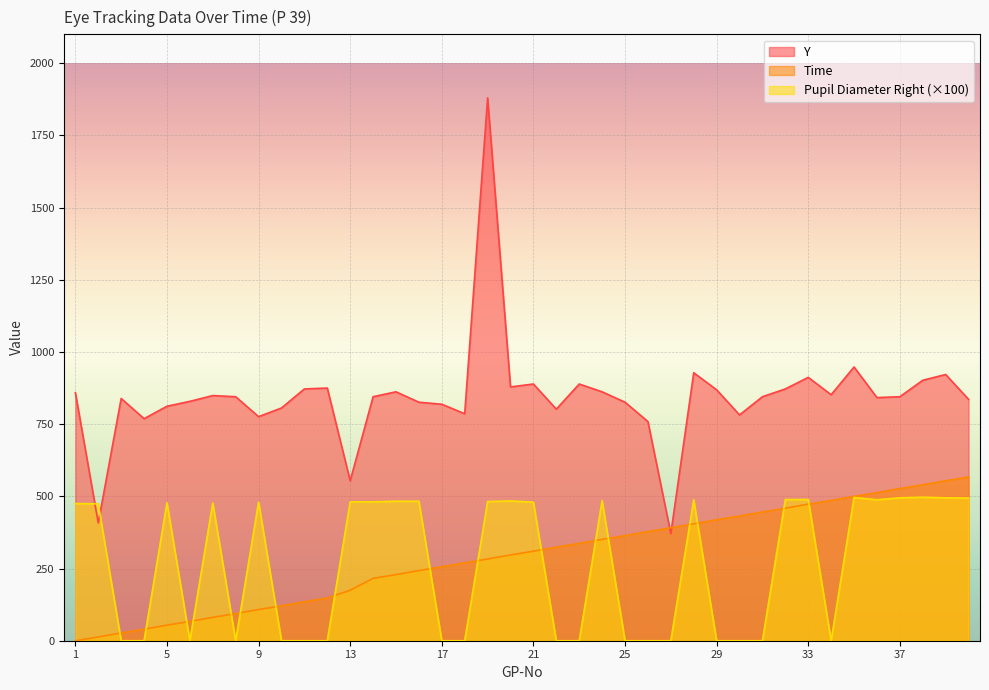

Reading left to right, transcribe all the data shown in this chart.

Time: 0.0	13.0	27.0	40.0	54.0	67.0	81.0	94.0	108.0	121.0	135.0	148.0	175.0	216.0	229.0	243.0	256.0	270.0	283.0	297.0	310.0	324.0	337.0	351.0	364.0	378.0	391.0	405.0	419.0	432.0	446.0	459.0	473.0	486.0	500.0	513.0	527.0	540.0	554.0	567.0
Y: 859.0	408.0	839.0	769.0	812.0	829.0	849.0	845.0	776.0	806.0	872.0	875.0	554.0	845.0	862.0	826.0	819.0	786.0	1880.0	879.0	889.0	802.0	889.0	862.0	826.0	759.0	371.0	928.0	869.0	782.0	845.0	872.0	912.0	852.0	948.0	842.0	845.0	902.0	922.0	836.0
Pupil Diameter Right (mm): 475.0	474.0	0.0	0.0	478.0	0.0	477.0	0.0	480.0	0.0	0.0	0.0	481.0	481.0	483.0	483.0	0.0	0.0	482.0	484.0	480.0	0.0	0.0	485.0	0.0	0.0	0.0	488.0	0.0	0.0	0.0	489.0	489.0	0.0	496.0	488.0	495.0	497.0	495.0	494.0